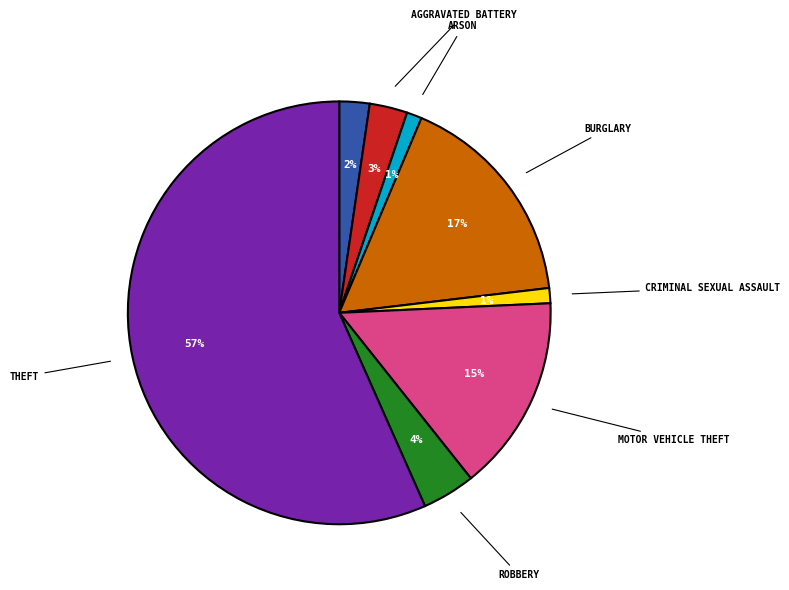

To the nearest percent, what is the average slice percentage?

12%